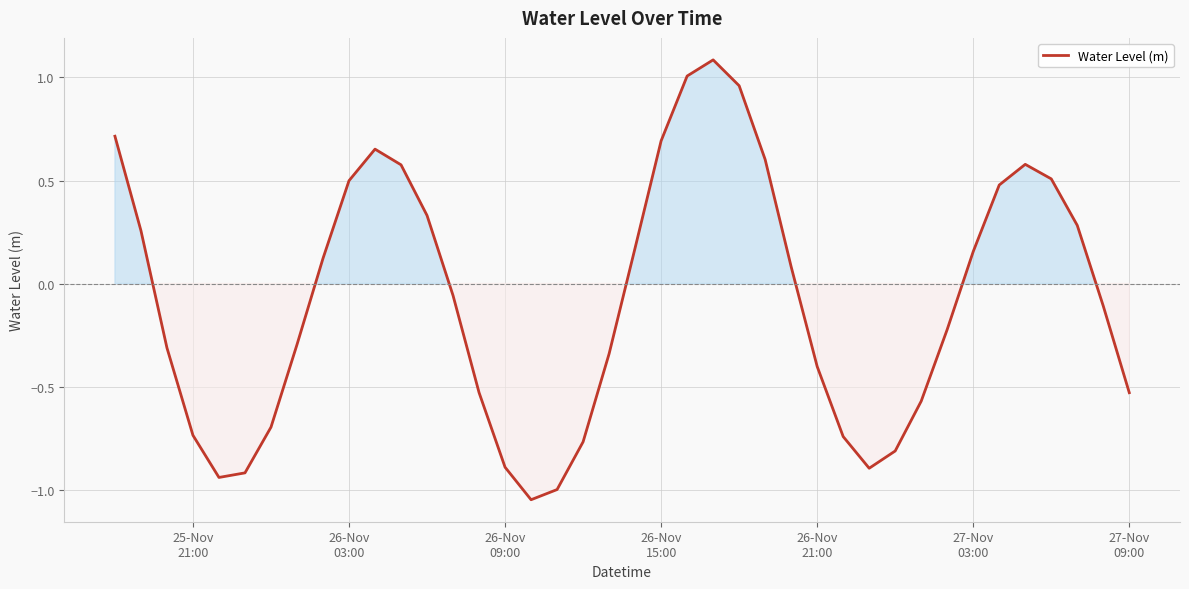

What is the difference between the maximum and minimum values?

2.1